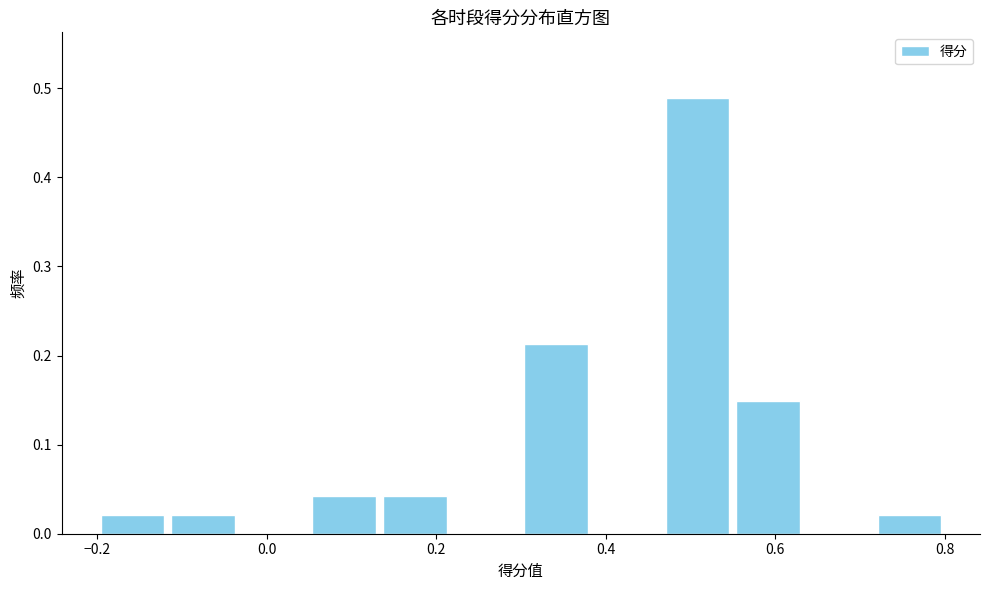

What is the height of the bar covering 0.30 to 0.38 on the x-axis? Neither the bar edges nor the heights are printed on the chart, so give them approximately, as read against the axes.

0.21